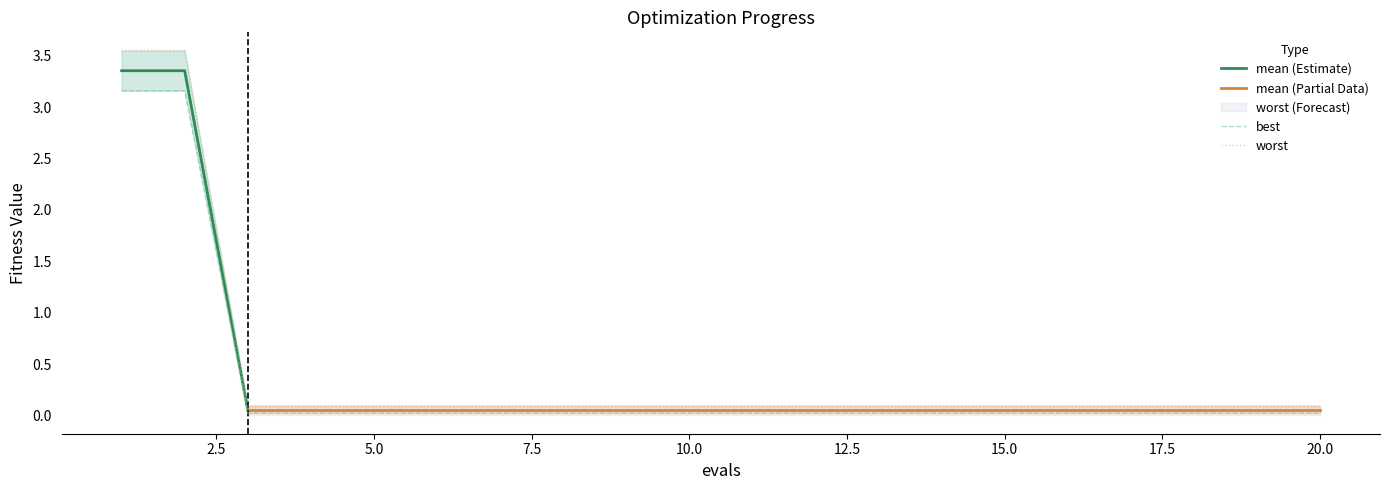

At which label does best reach its minimum?

3